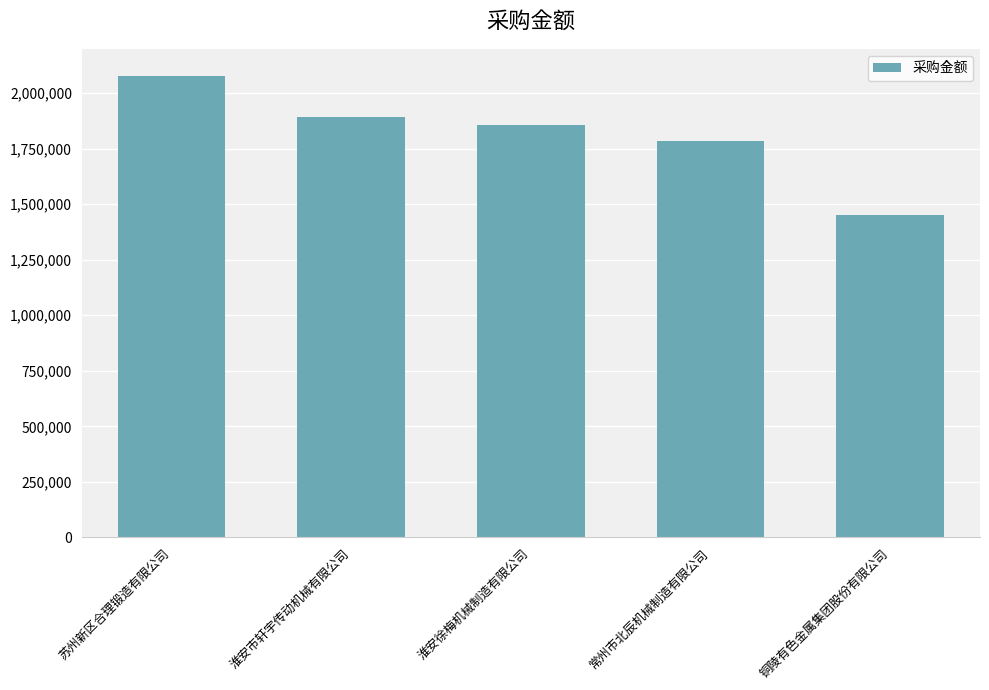

What is the label of the 4th bar from the right?

淮安市轩宇传动机械有限公司